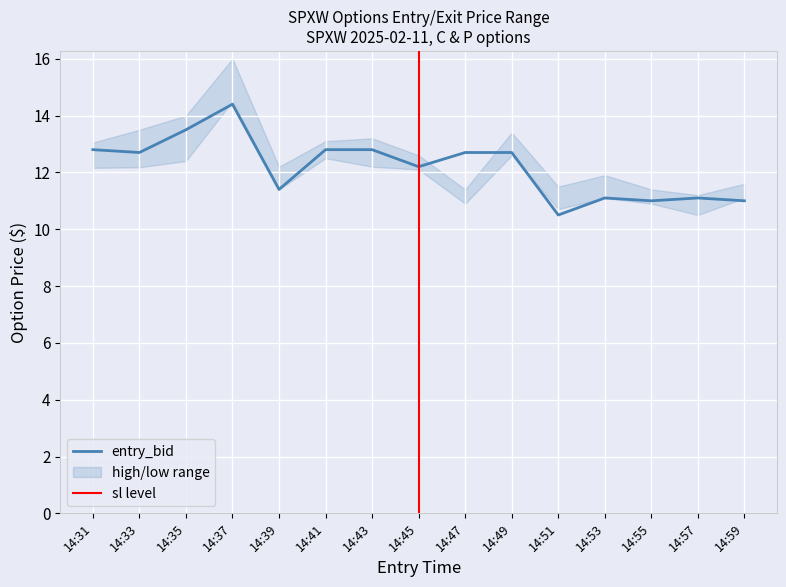

What is the value of the sl point at the 13th from the left?

16.5